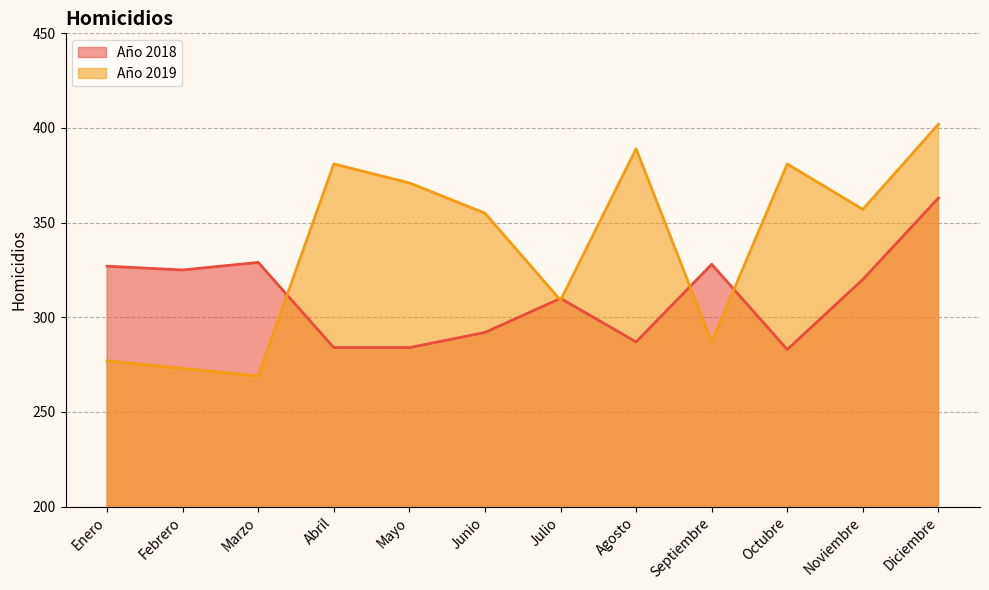

After their last crossing, which series has the higher values: Año 2018 or Año 2019?

Año 2019